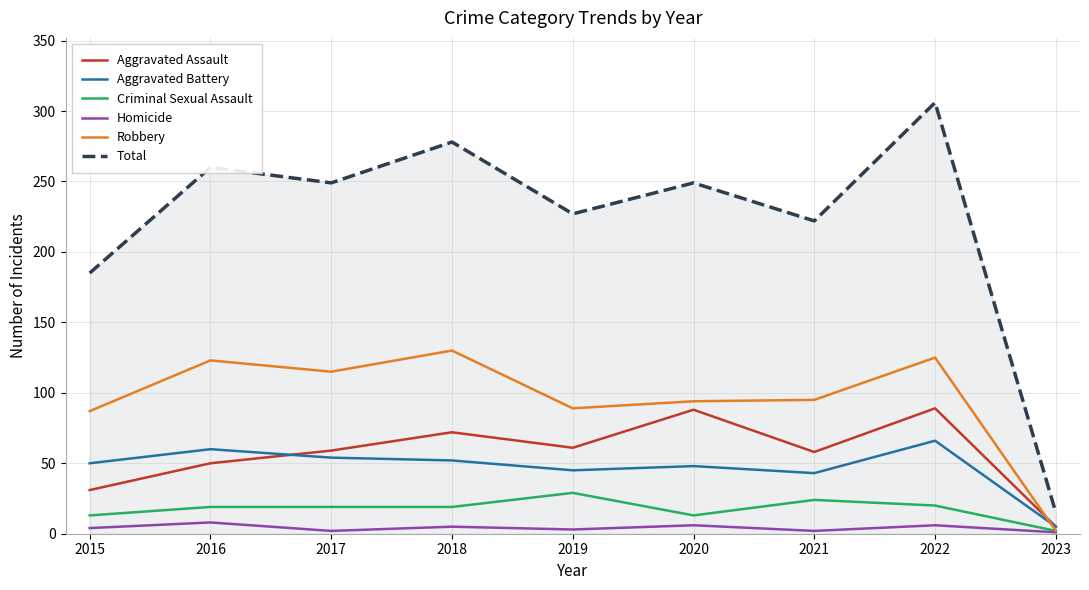

True or false: Total has a value of 222 at 2021.

True